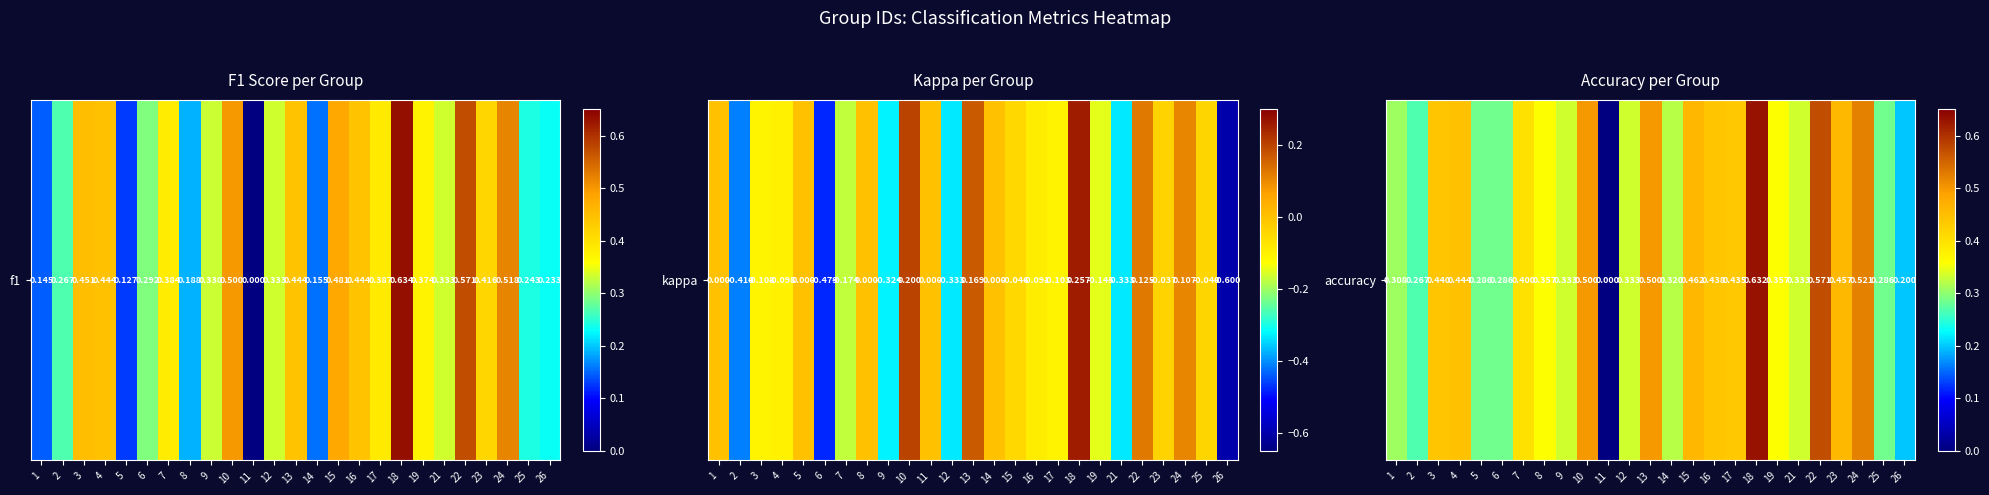

What is the average value?

0.4